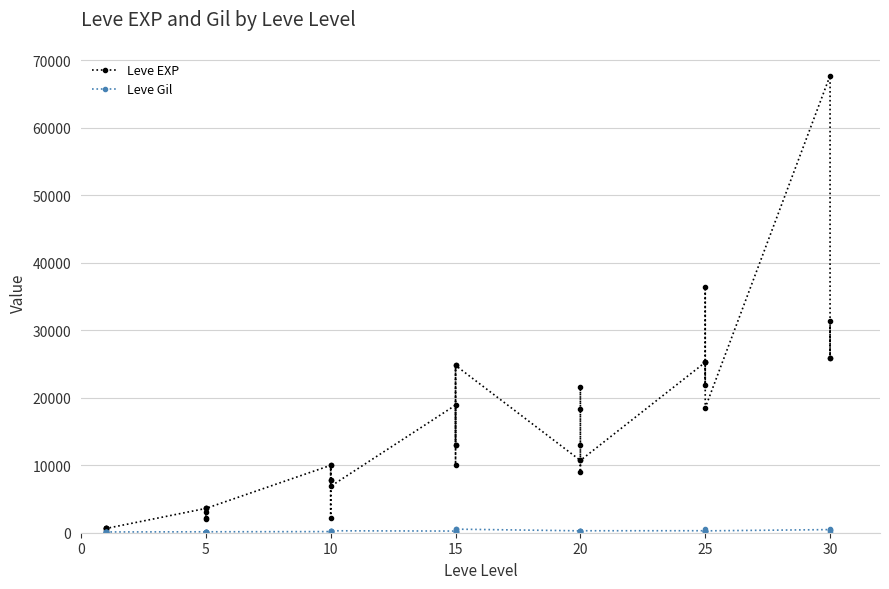

What is the minimum value shown in the chart?

1